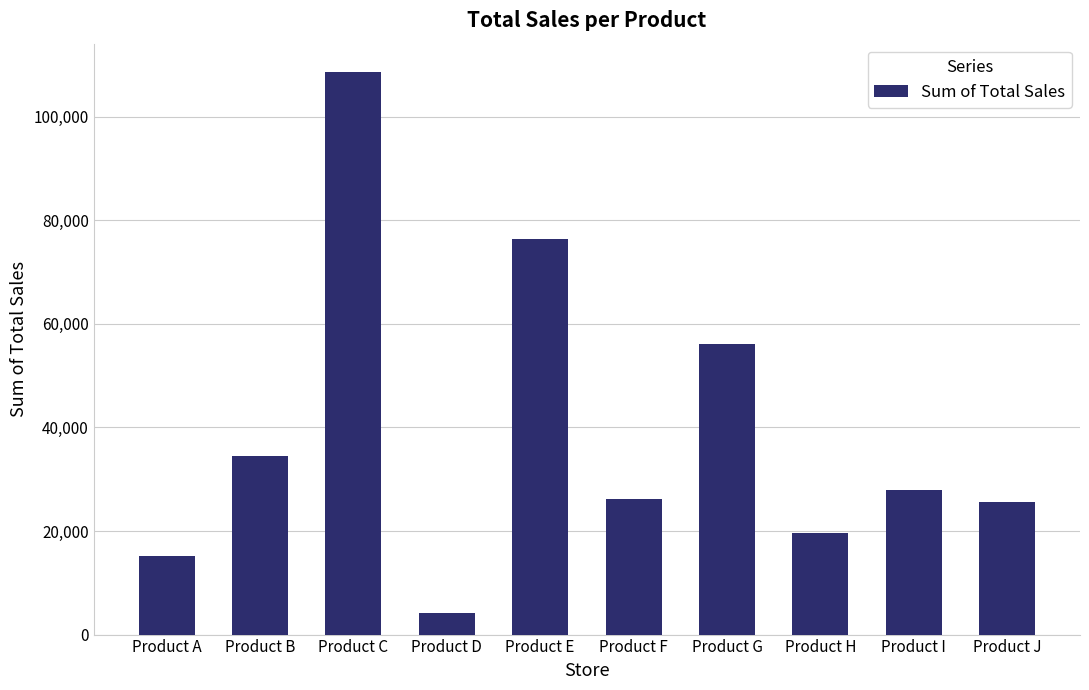

What is the difference between the maximum and minimum values?

104516